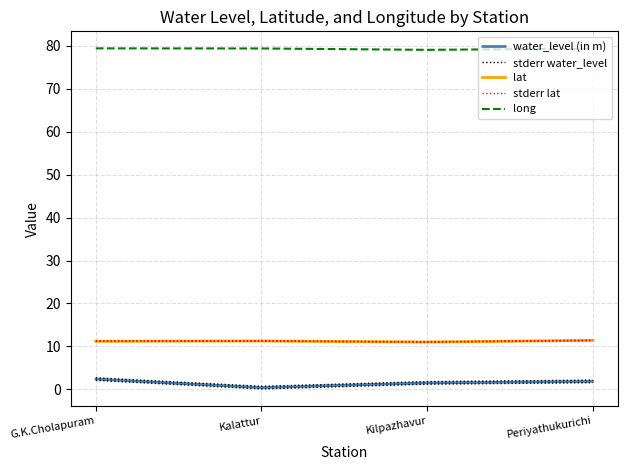

How many interior local peaks does the lat series have?

1